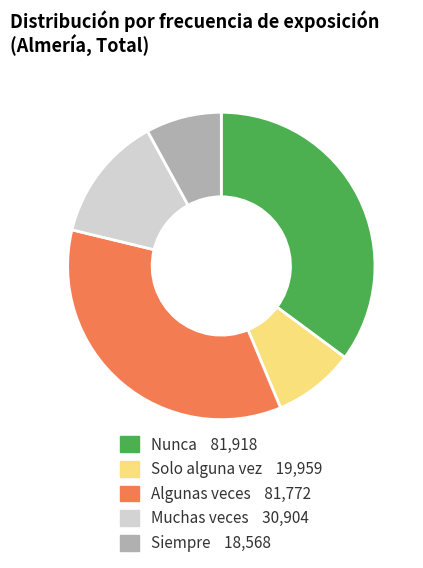

What is the smallest slice in the pie chart?

Siempre